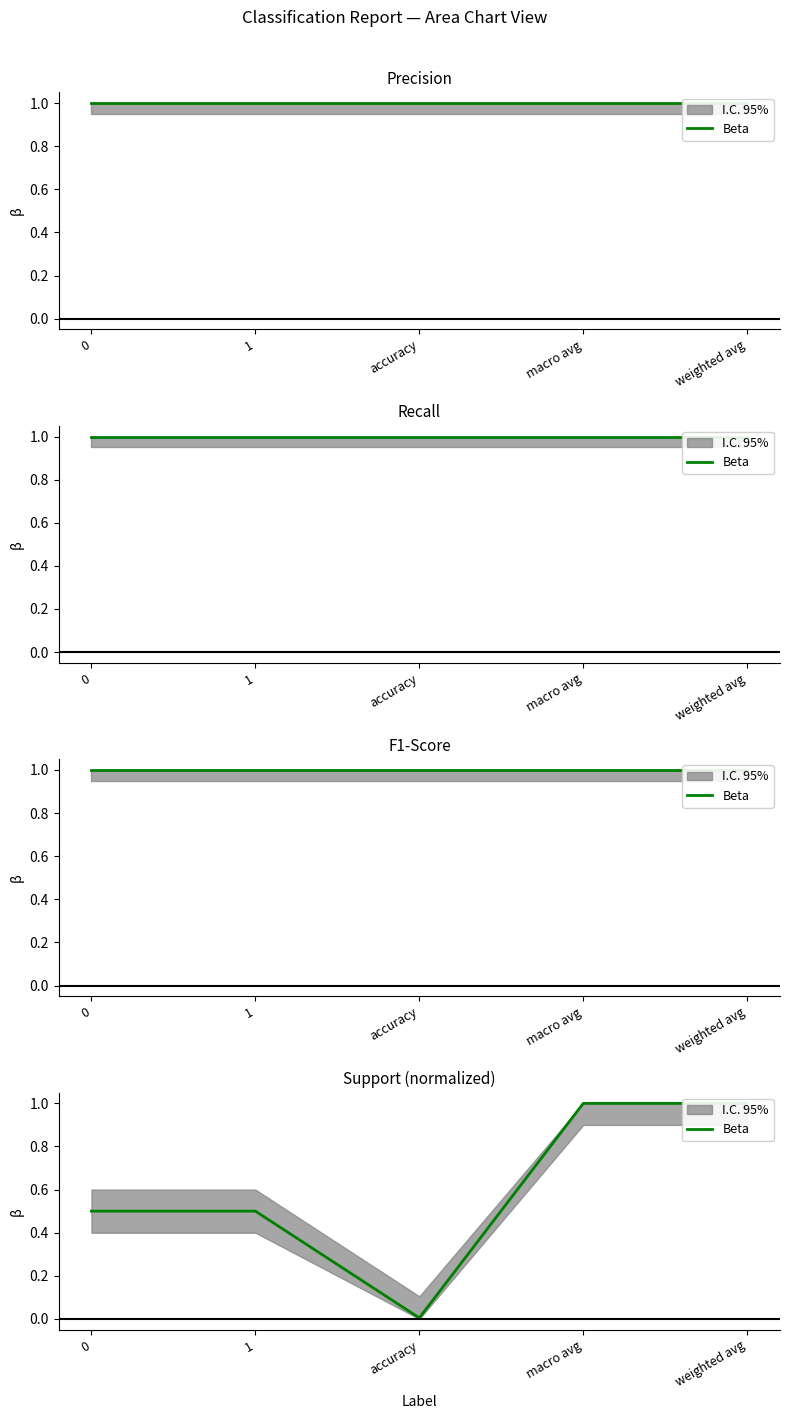

Rank the categories by value from lowest to highest.

accuracy, 0, 1, macro avg, weighted avg